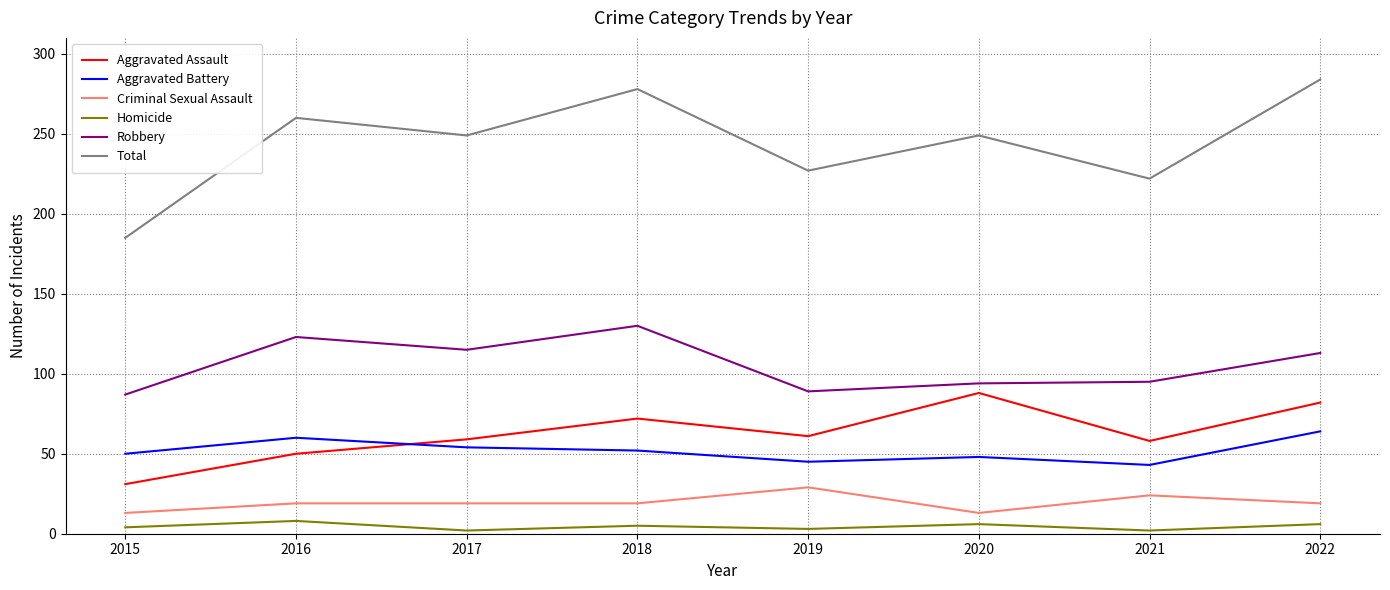

Which series has the widest spread of values?

Total